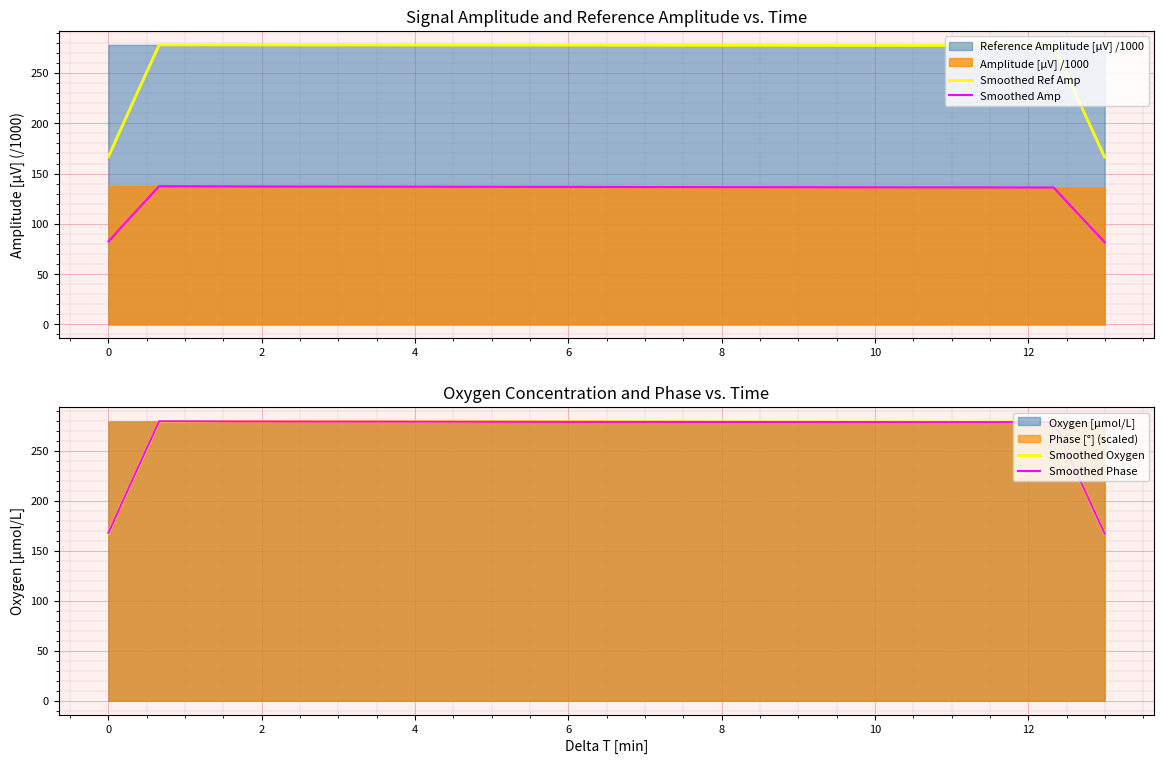

Reading left to right, list all the values displayed in this chart.

Smoothed Ref Amp: 166.8	222.4	278.0	277.9	277.9	277.9	277.9	277.9	277.8	277.8	277.8	277.8	277.7	277.7	277.7	277.7	277.7	277.7	277.6	277.6	277.6	277.6	277.6	277.6	277.5	277.5	277.5	277.5	277.5	277.5	277.4	277.4	277.4	277.4	277.4	277.4	277.4	277.3	221.9	166.4
Smoothed Amp: 82.5	110.0	137.4	137.4	137.3	137.2	137.2	137.1	137.1	137.1	137.0	137.0	137.0	136.9	136.9	136.8	136.8	136.8	136.7	136.7	136.7	136.6	136.6	136.6	136.5	136.5	136.5	136.4	136.4	136.4	136.4	136.3	136.3	136.3	136.3	136.2	136.2	136.2	108.9	81.7
Smoothed Oxygen: 167.3	223.1	278.9	279.0	279.1	279.2	279.2	279.2	279.2	279.2	279.1	279.1	279.1	279.1	279.1	279.1	279.1	279.1	279.0	279.0	279.0	278.9	278.9	278.9	278.8	278.8	278.8	278.7	278.8	278.7	278.7	278.7	278.7	278.6	278.6	278.5	278.5	278.4	222.7	167.0
Smoothed Phase: 167.6	223.4	279.3	279.2	279.1	279.1	279.0	279.0	278.9	278.9	278.9	278.9	278.9	278.8	278.8	278.8	278.7	278.7	278.7	278.7	278.6	278.6	278.6	278.6	278.6	278.5	278.5	278.5	278.5	278.5	278.4	278.4	278.4	278.4	278.4	278.4	278.4	278.4	222.7	167.0